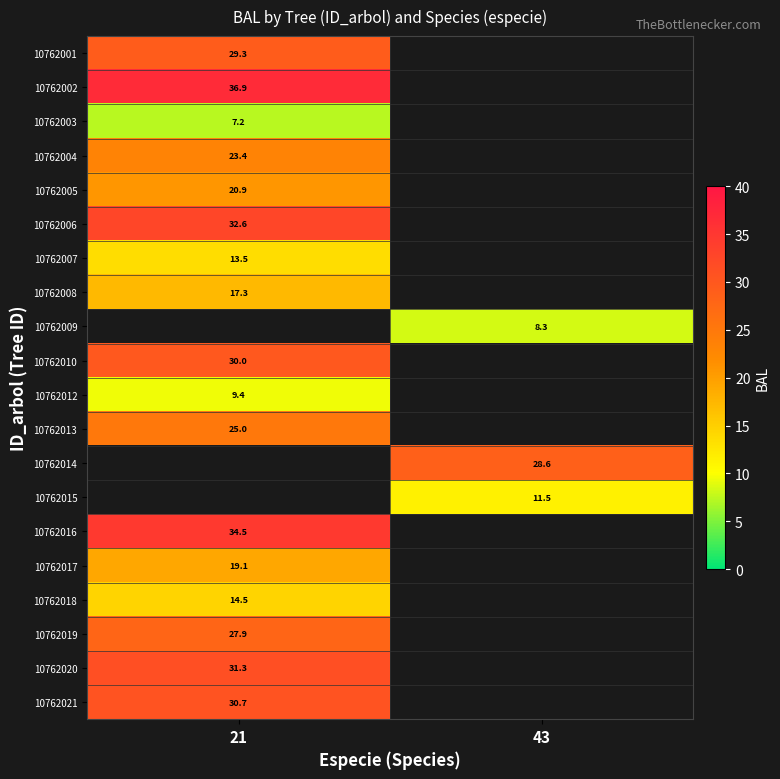

How many values in 10762010 are above zero?

1